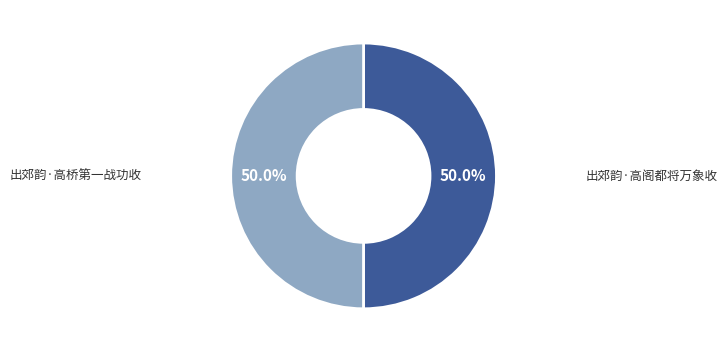

What portion of the pie excludes 出郊韵·高阁都将万象收?

50.0%